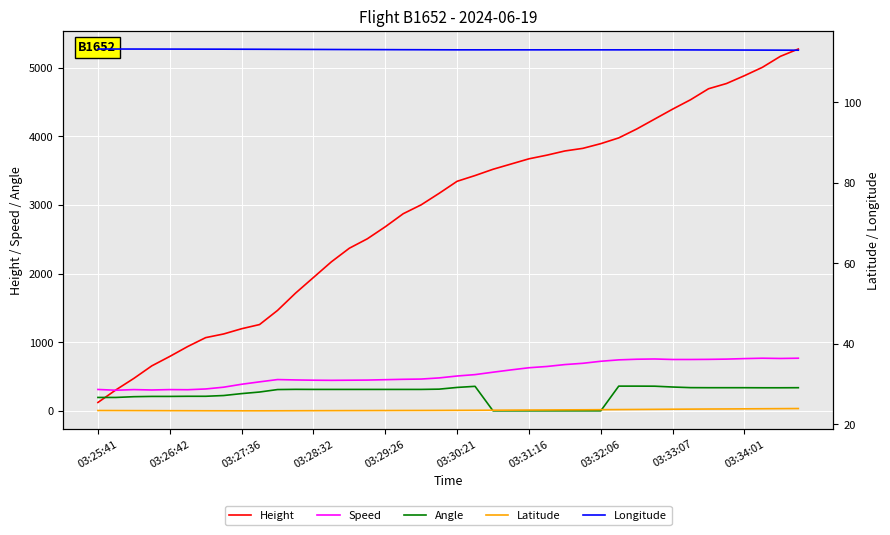

At which label is Speed closest to 533?

21